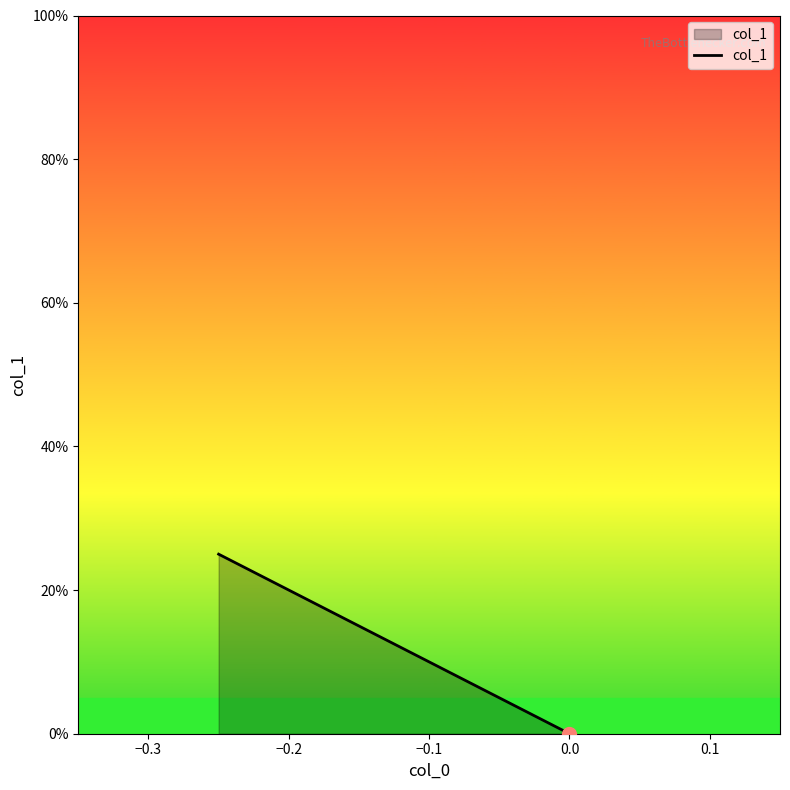

The value at −0.2 is 0.1. True or false?

False